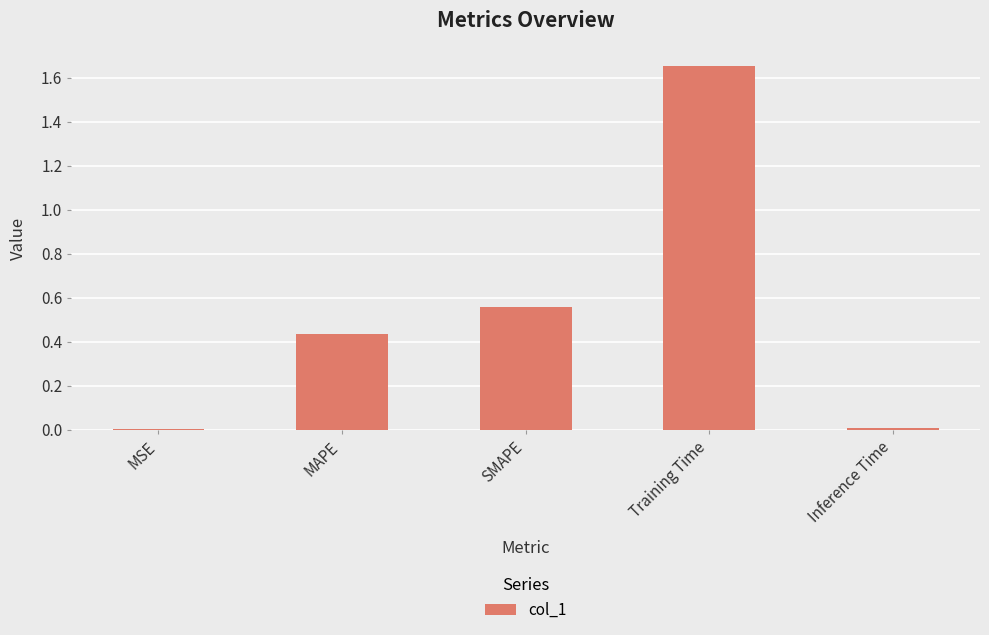

Which label corresponds to the largest value in the chart?

Training Time